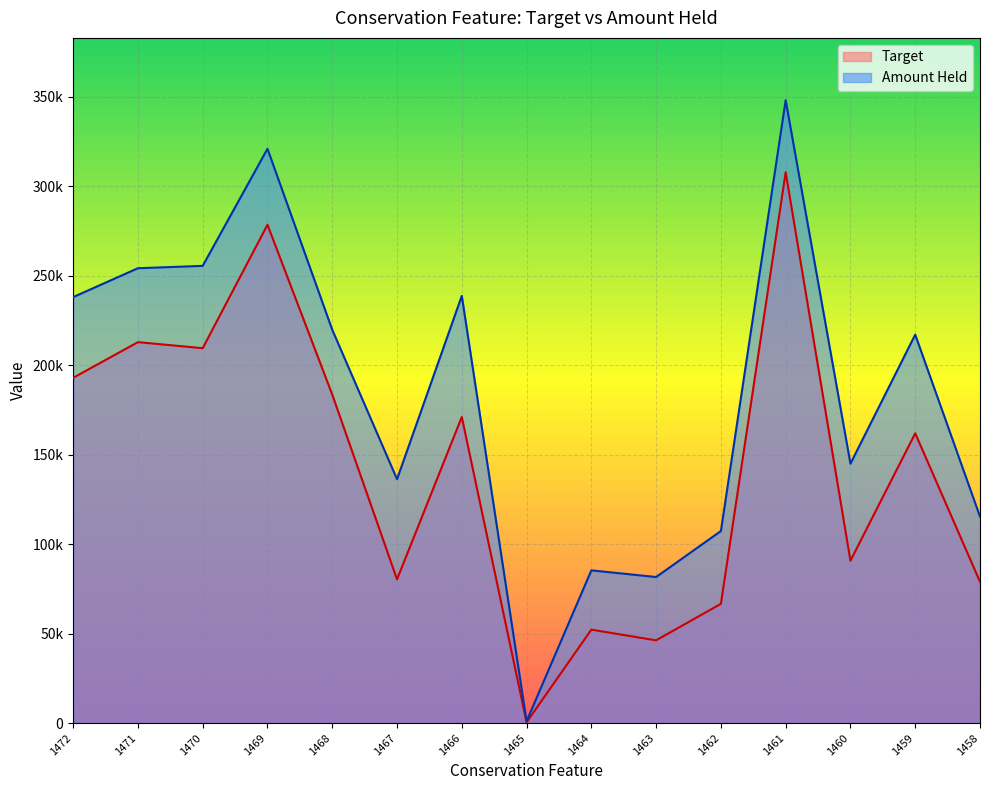

How many data points in Amount Held are less than 217124?

7